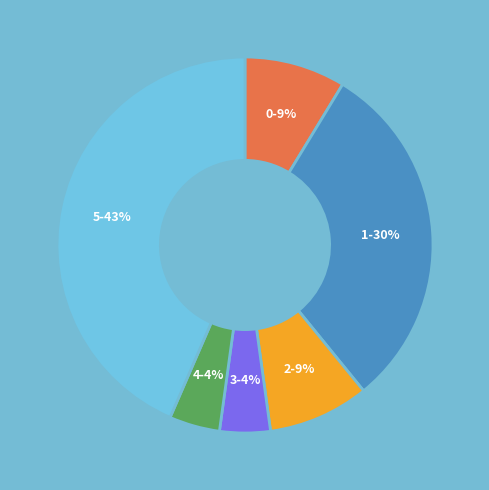

What is the ratio of the value at 4 to the value at 5?

0.1